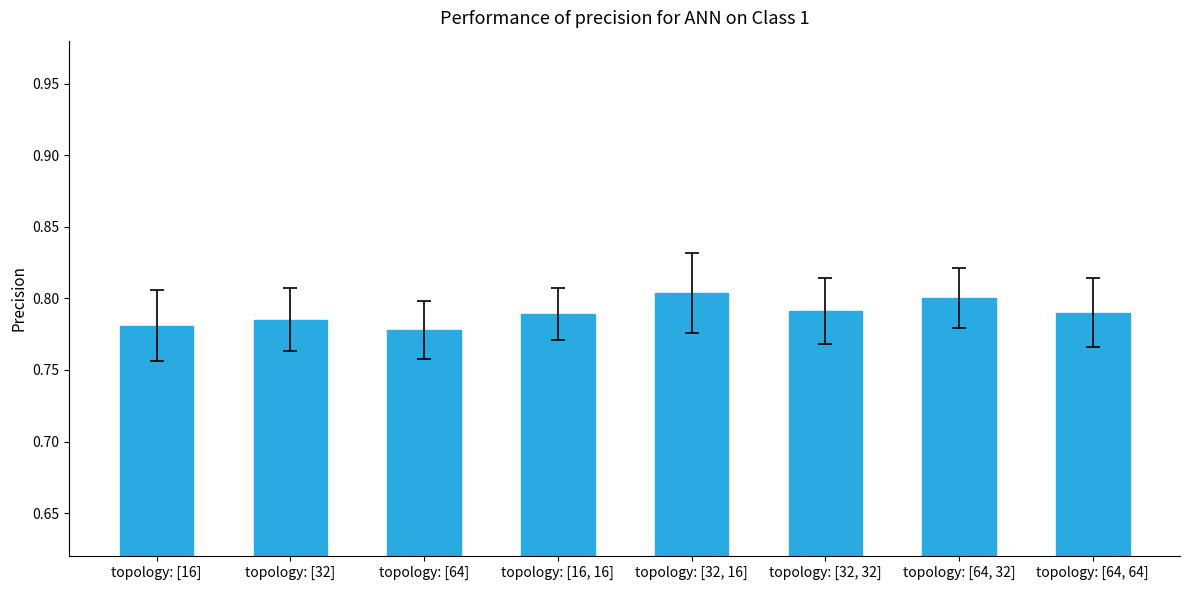

At which label is the value closest to 0?

topology: [64]